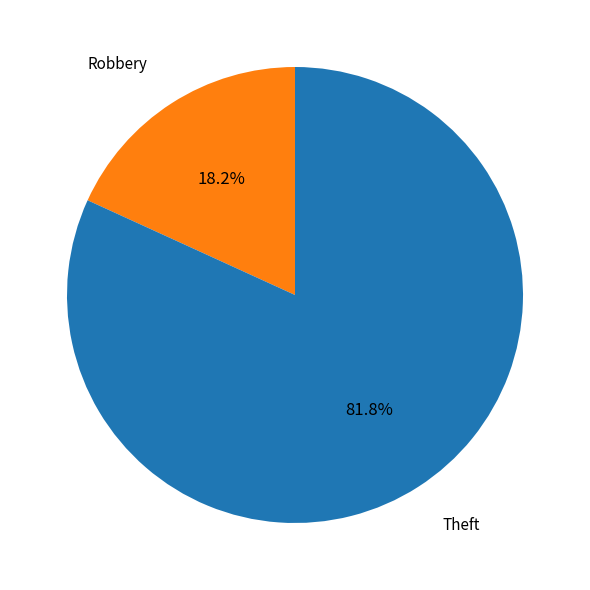

Does any single category account for the majority?

Yes